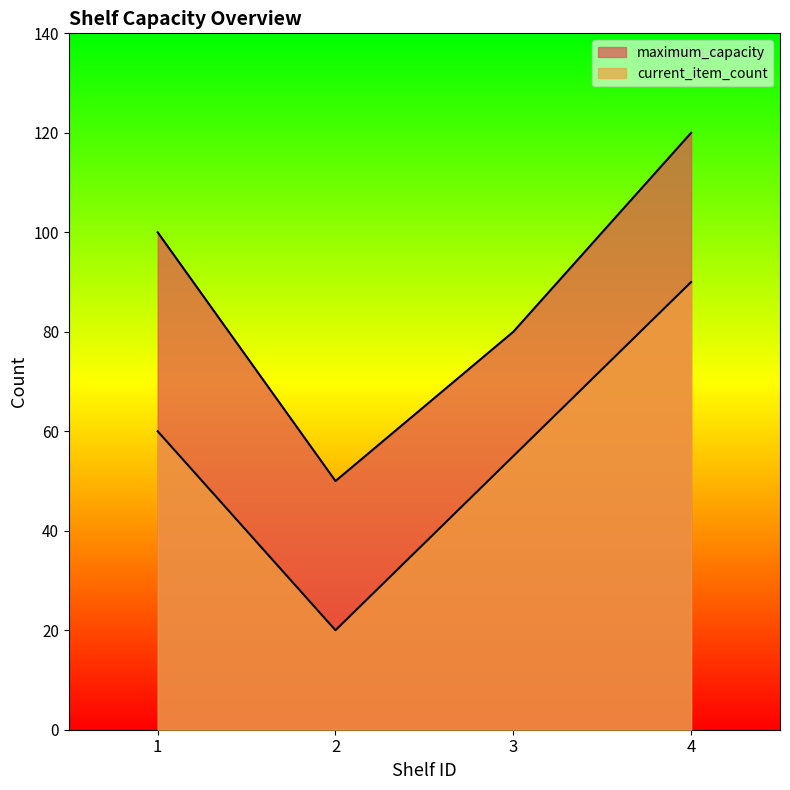

At which label is current_item_count closest to 55?

3